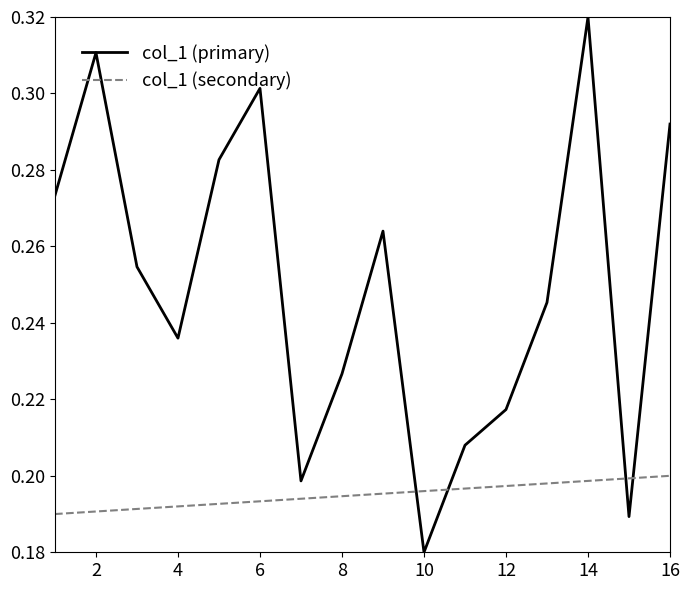

Which series has the largest total across all categories?

col_1 (primary)